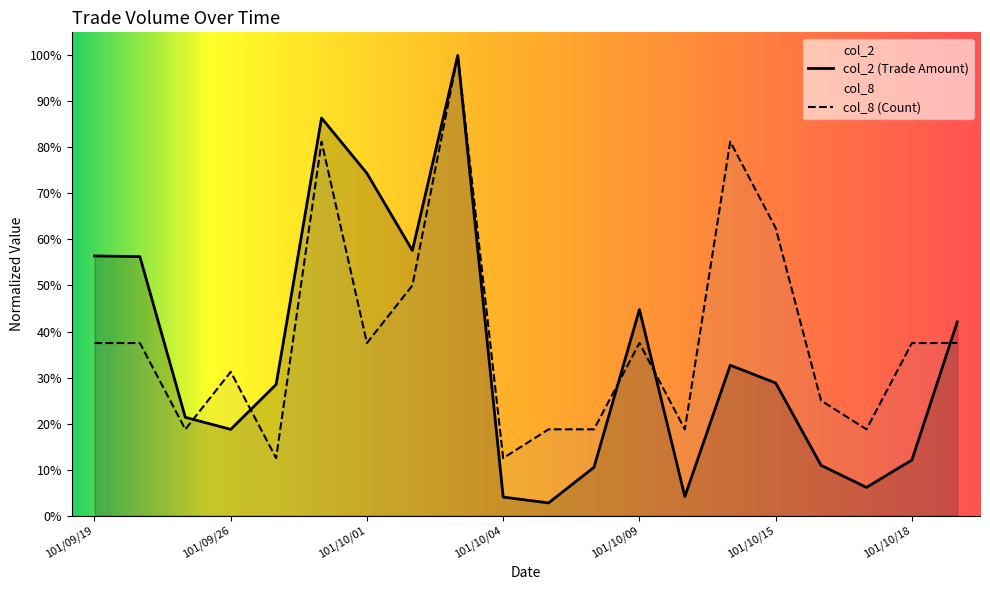

What is the approximate value of col_2 at 101/10/01?

0.7